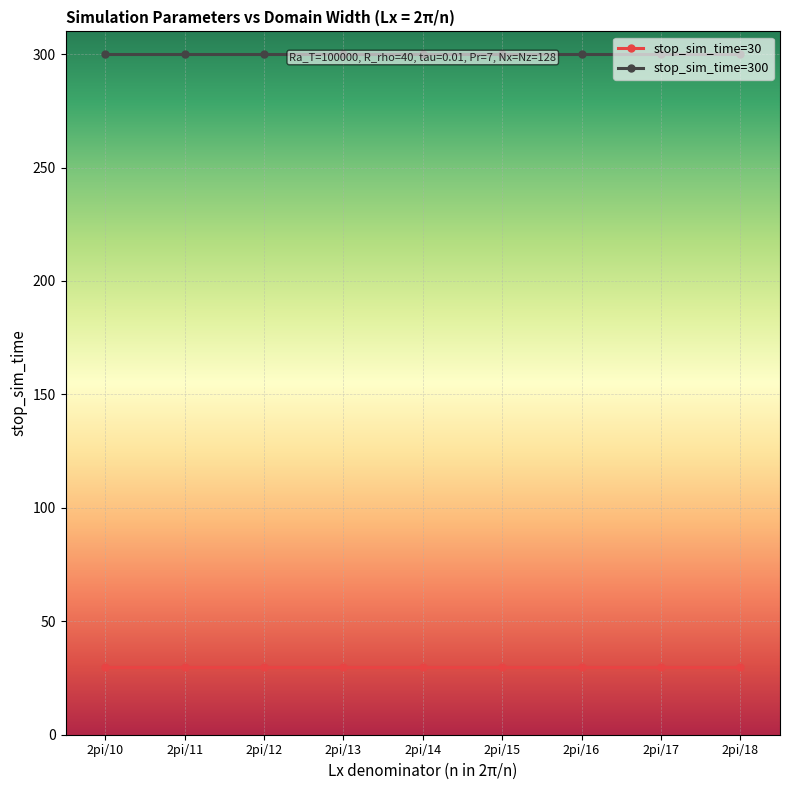

Is it true that stop_sim_time=300 equals 300 at 2pi/12?

True